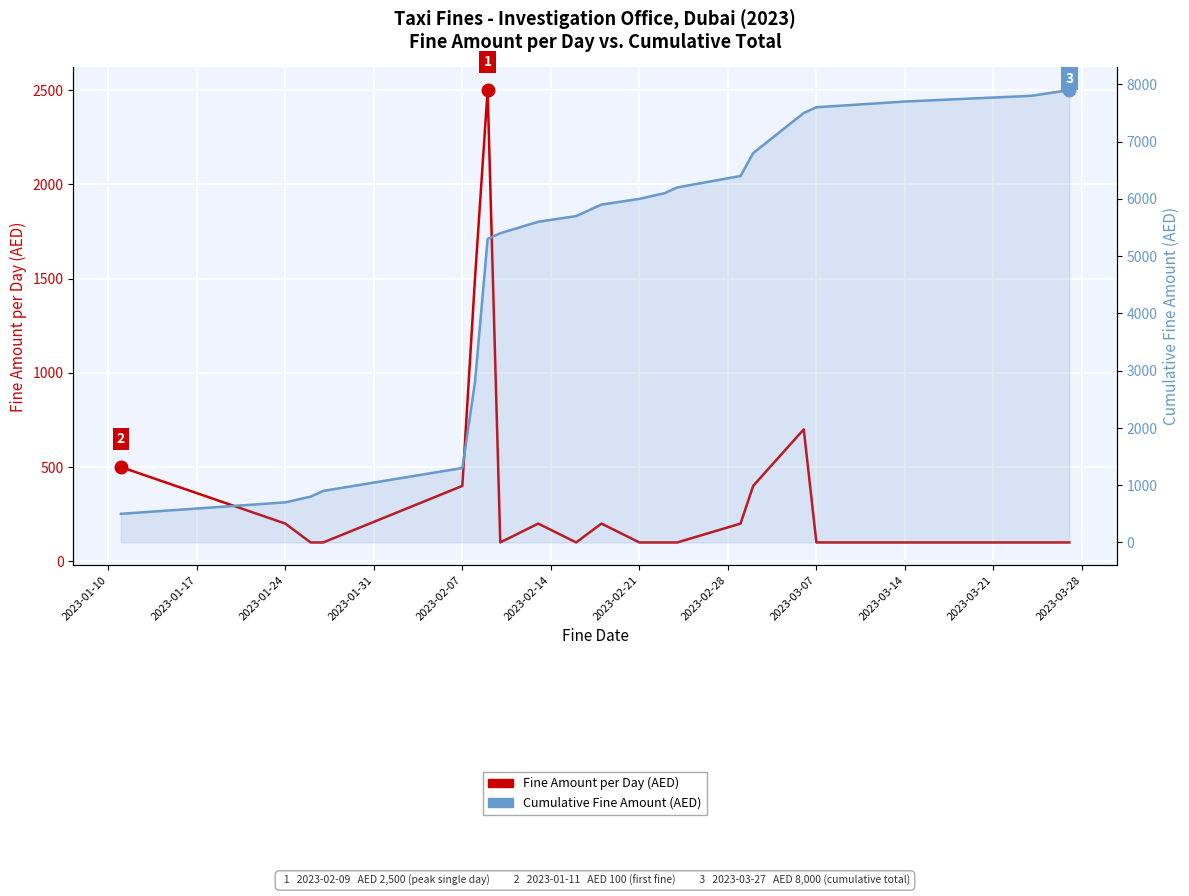

Does the chart display data point markers on the line(s)?

No